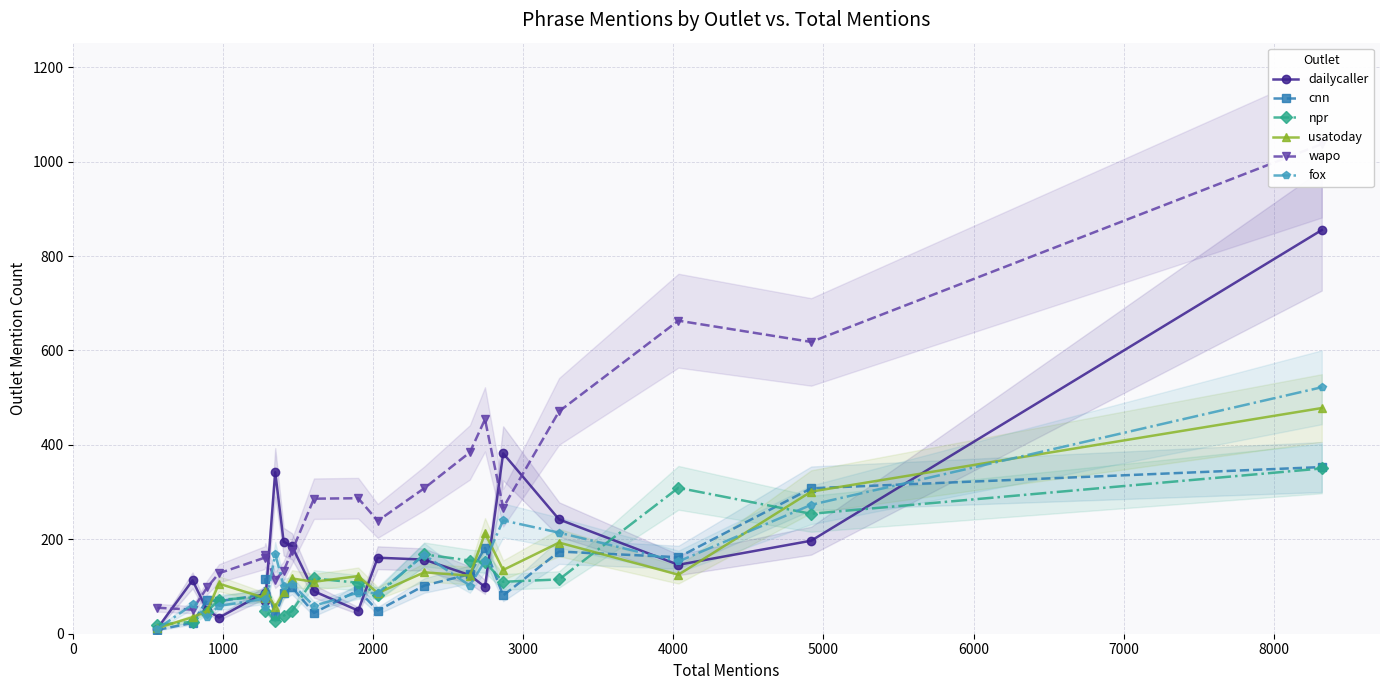

True or false: cnn has more than 1 interior local peaks.

True